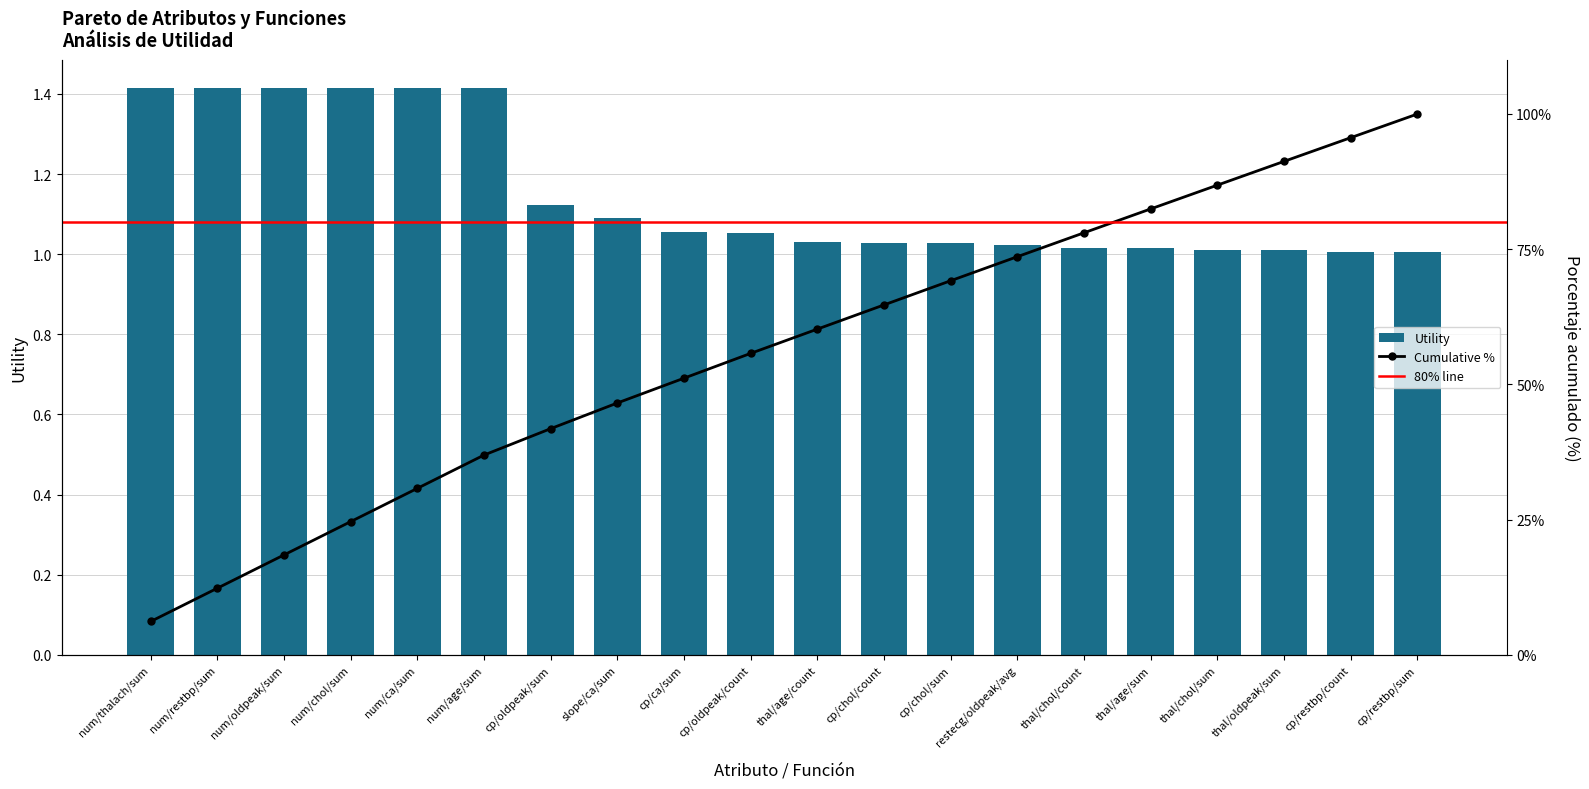

What is the difference between the second highest and second lowest values?

0.4